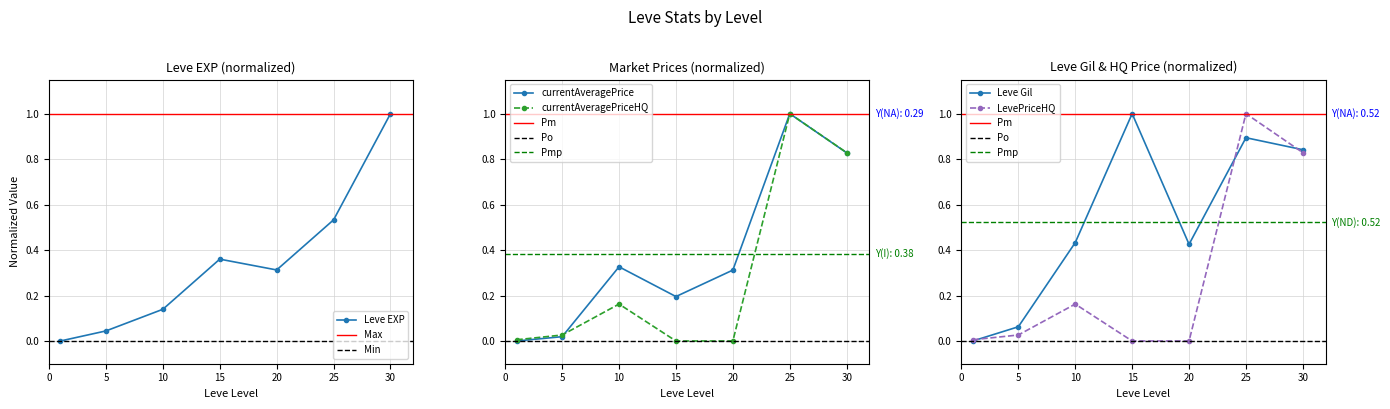

Which label corresponds to the smallest value in the chart?

1